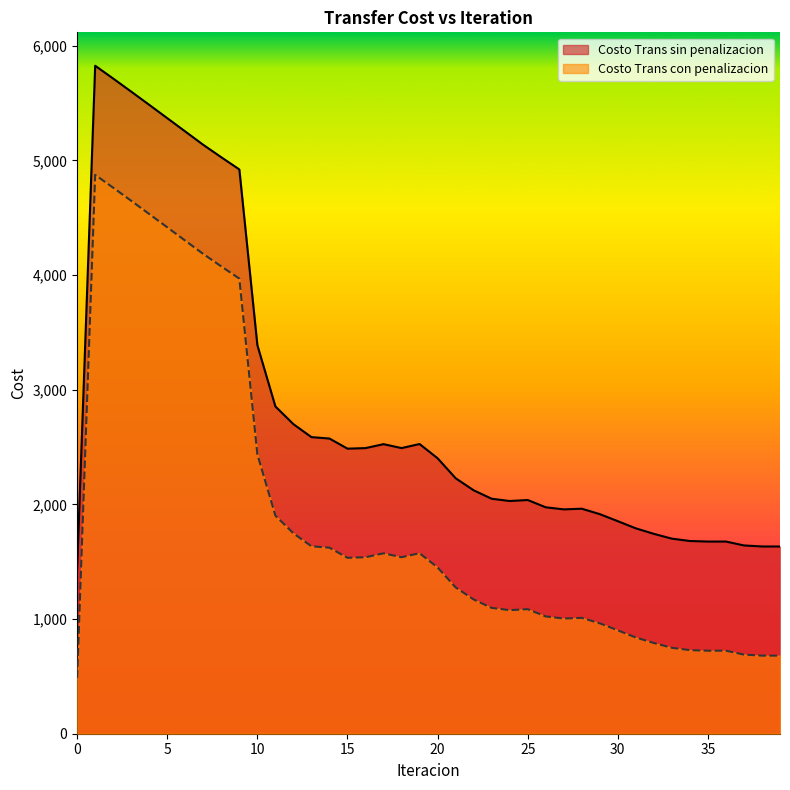

At 16, list the series in order from smallest to largest.

Costo Trans con penalizacion, Costo Trans sin penalizacion